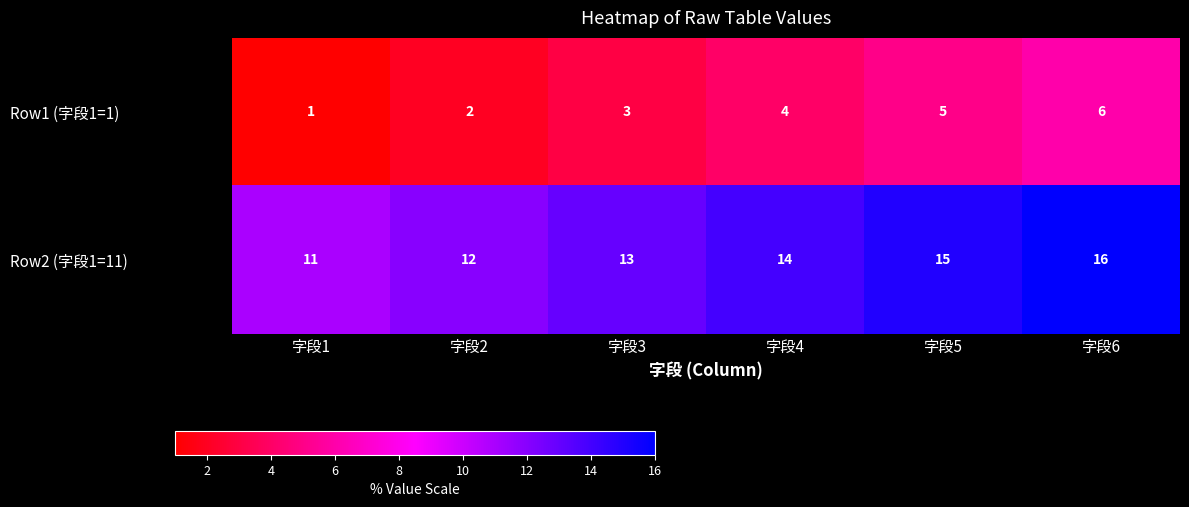

True or false: Row2 (字段1=11) has a value of 16 at 字段6.

True